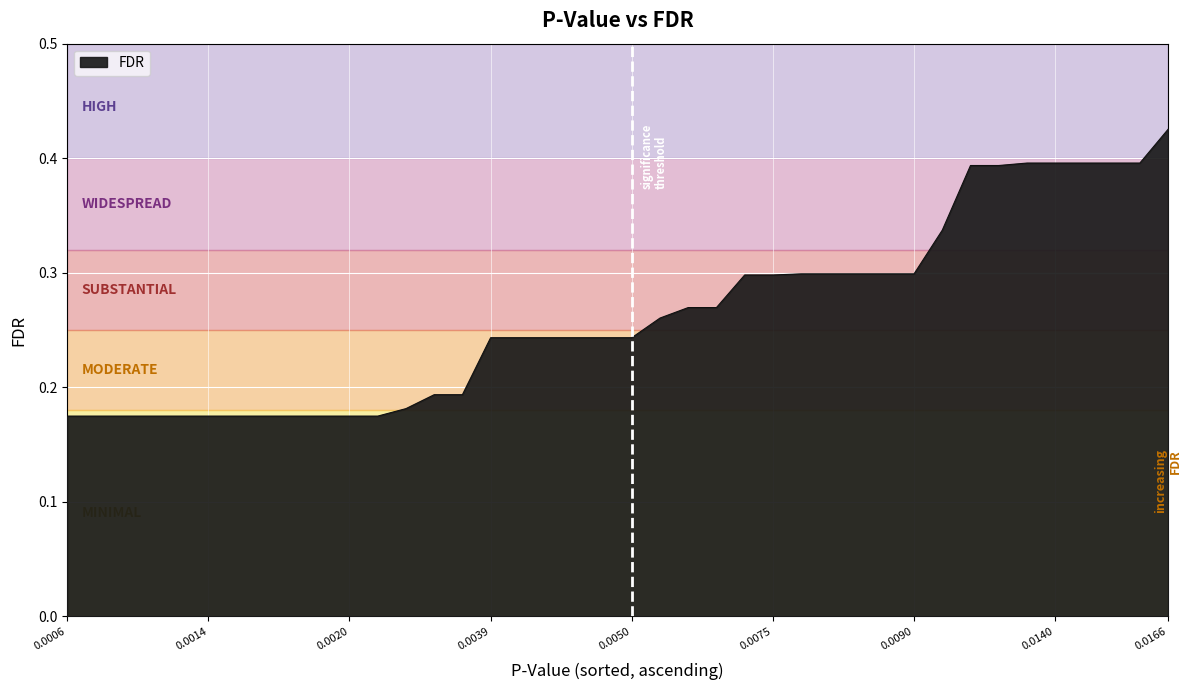

How many lines are shown in the chart?

1